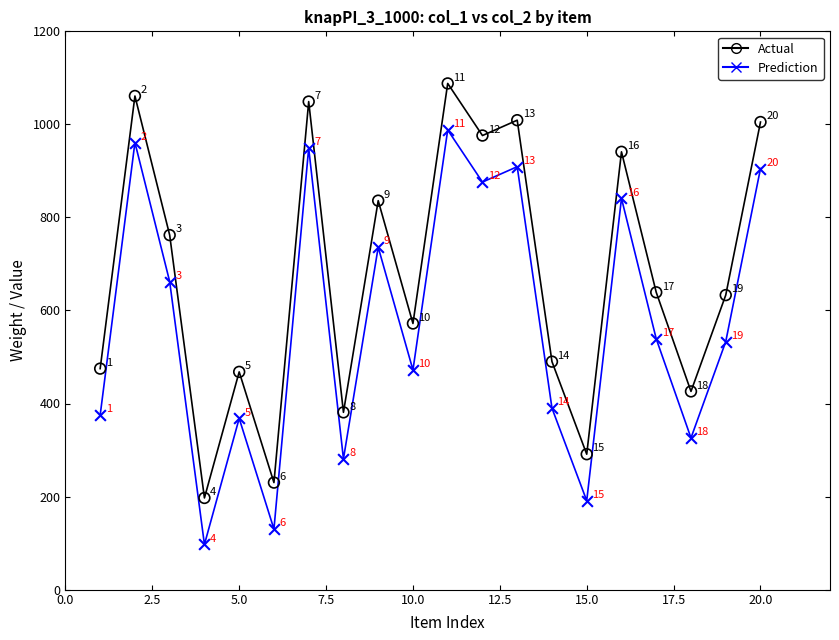

What is the X range (max minus min) for the scatter plot?

19